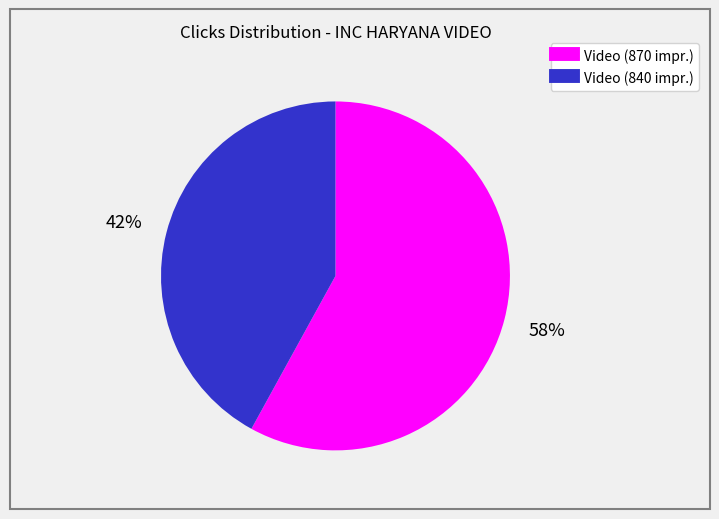

To the nearest percent, what is the average slice percentage?

50%